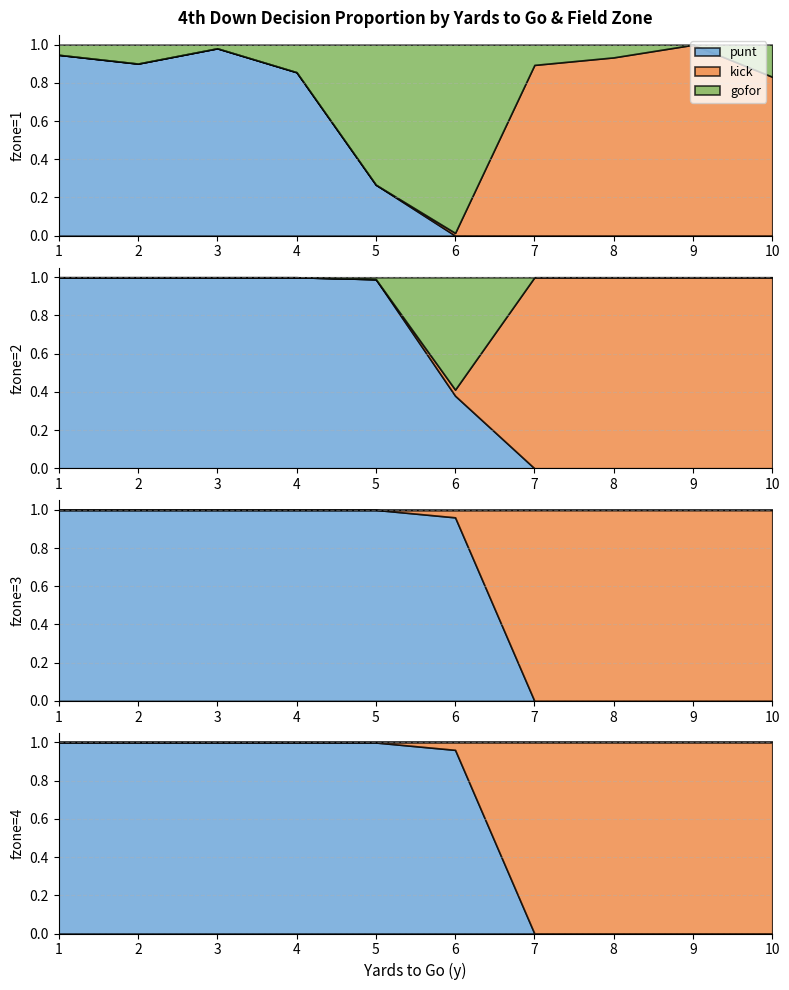

What is the highest value of the gofor series?

1.0